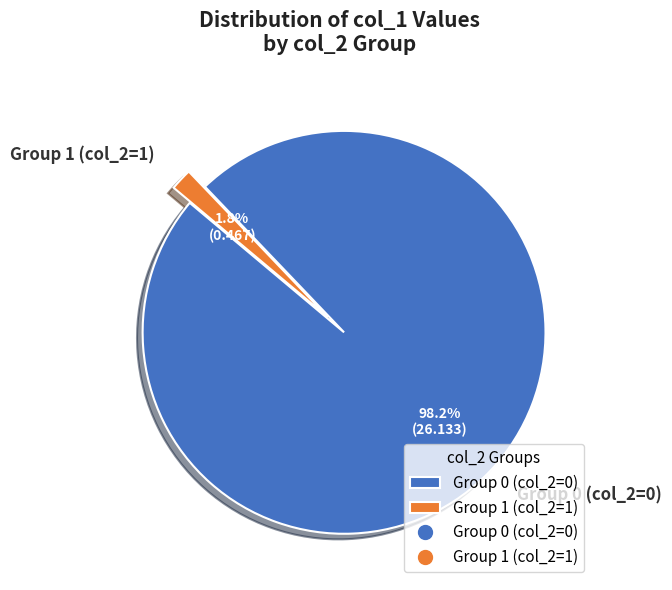

Which category has the smallest portion of the pie?

Group 1 (col_2=1)